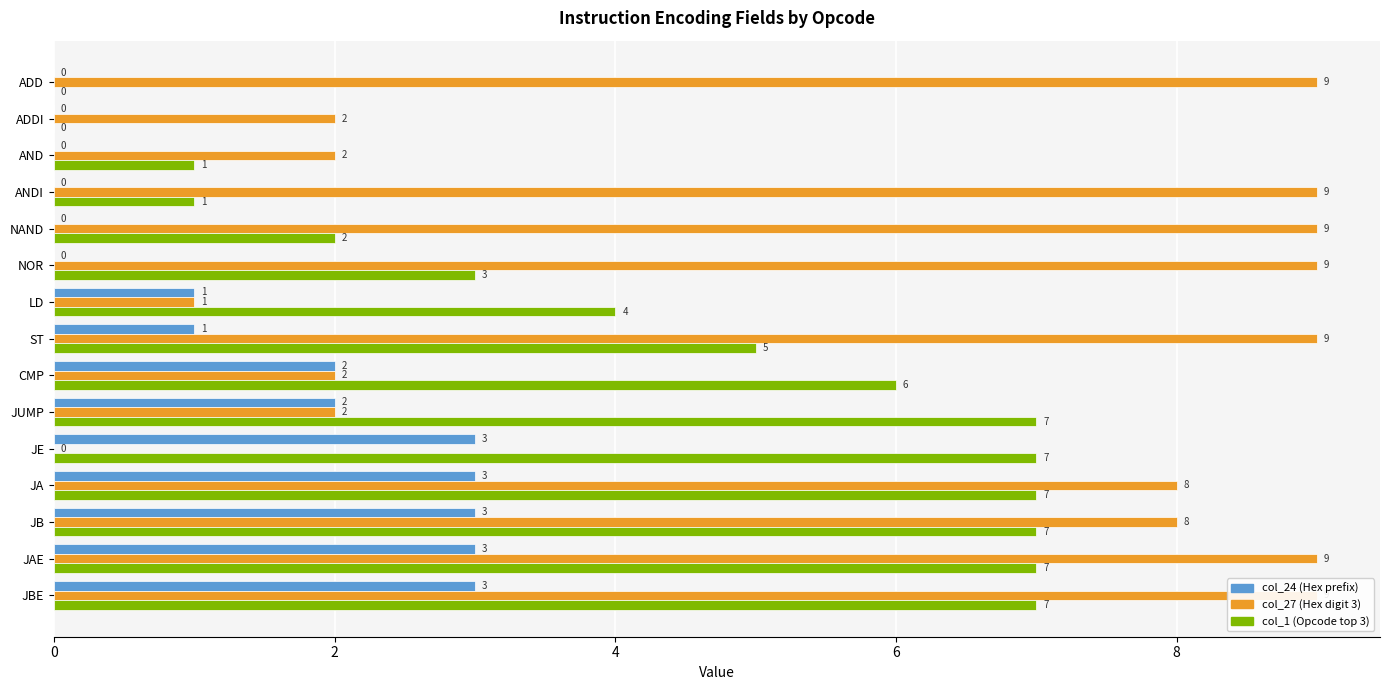

Are the bars grouped side by side (vs. stacked)?

Yes